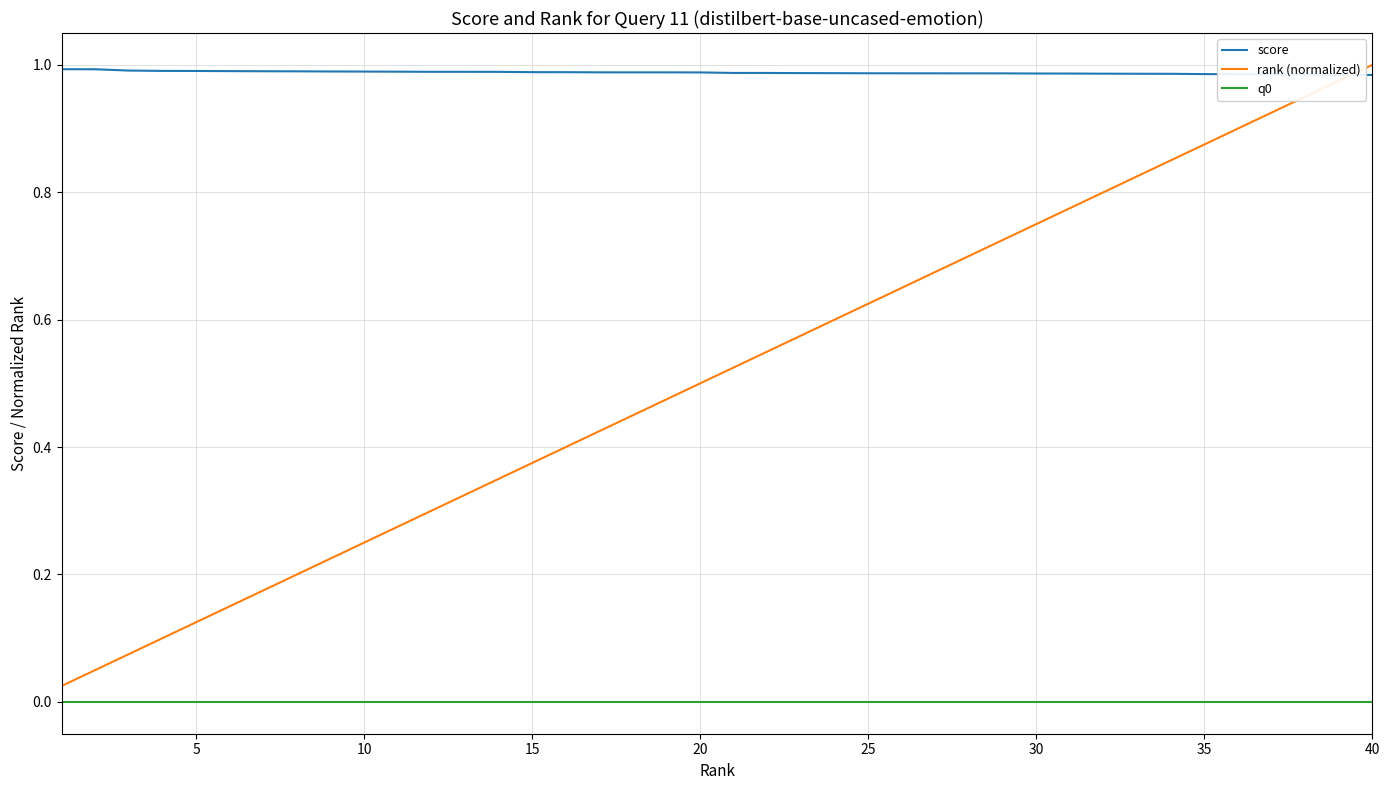

Which series has the largest total across all categories?

score